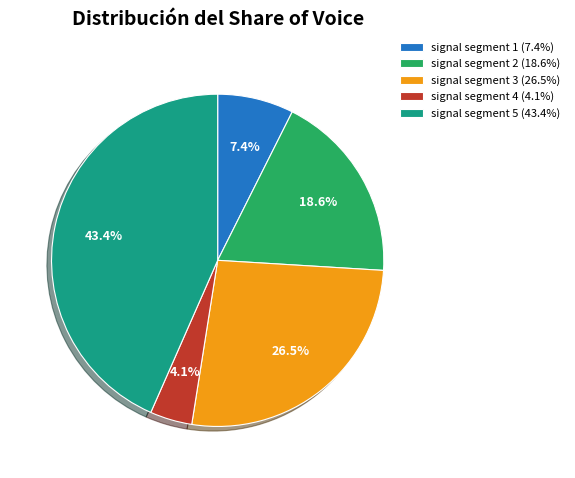

Count the number of slices in the pie.

5